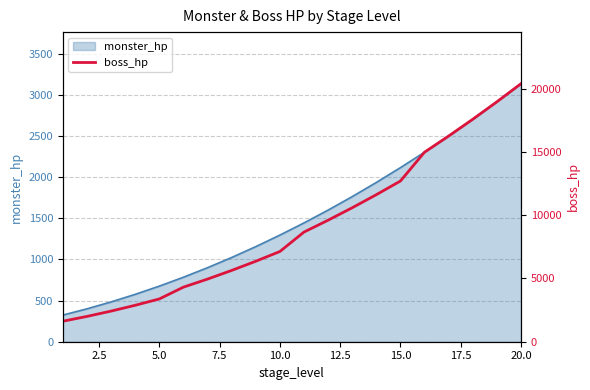

The value of monster_hp at 10.0 is 1296. True or false?

True